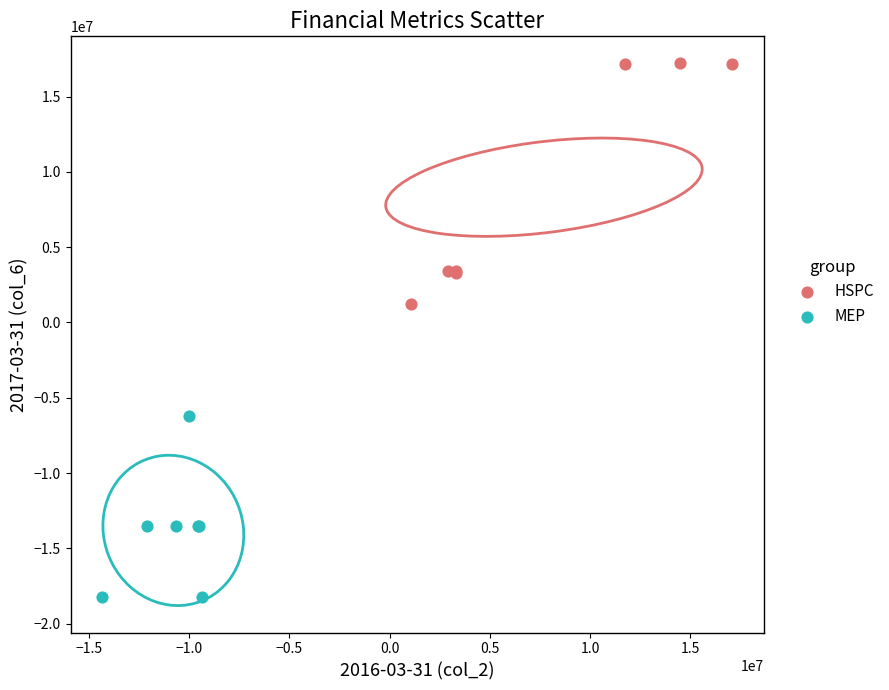

Which series reaches the maximum Y coordinate?

HSPC